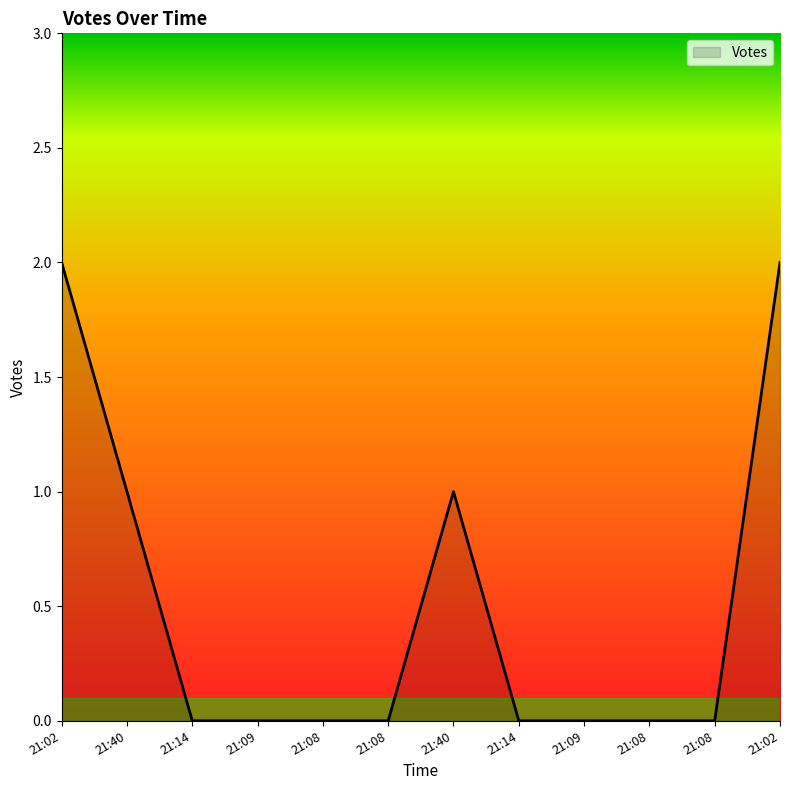

How many lines are shown in the chart?

1